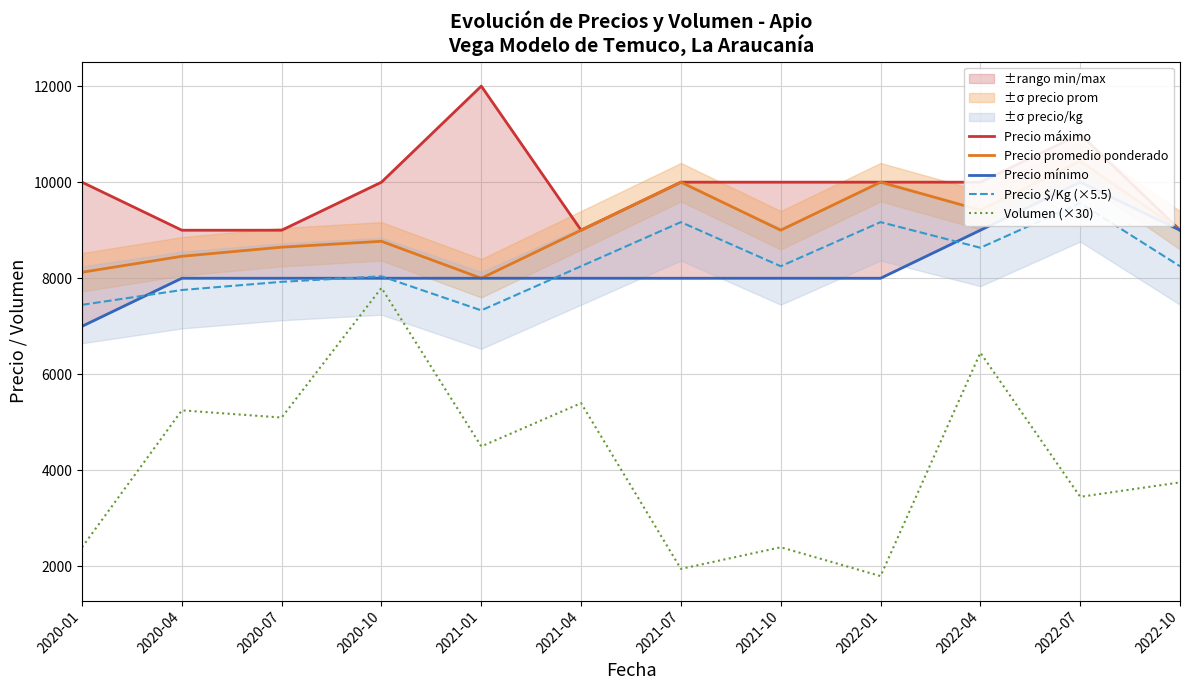

The value of Precio $/Kg (×5.5) at 2020-01 is 2705.0. True or false?

False